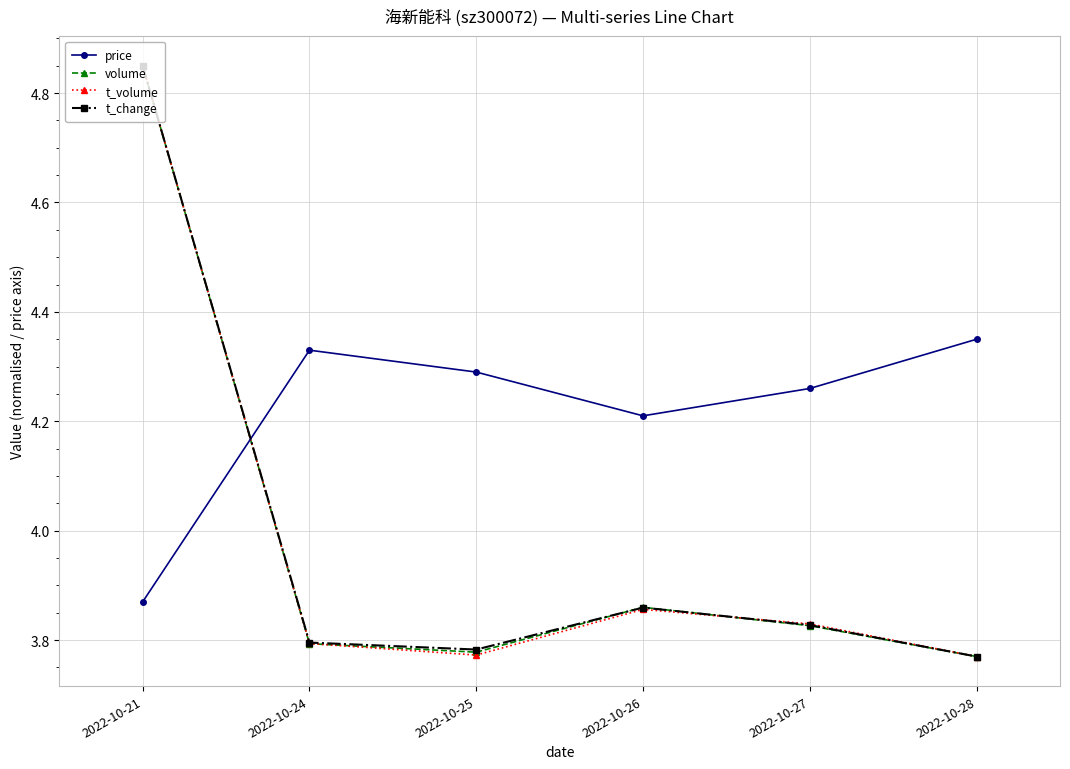

What are all the series names shown in the legend?

price, volume, t_volume, t_change